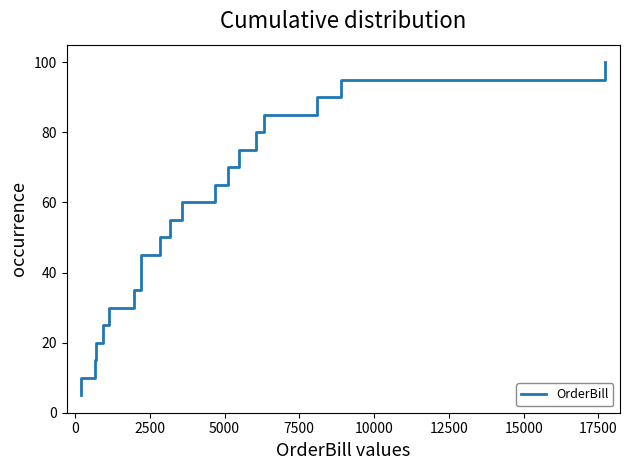

What is the label of the 6th point from the left?

10000